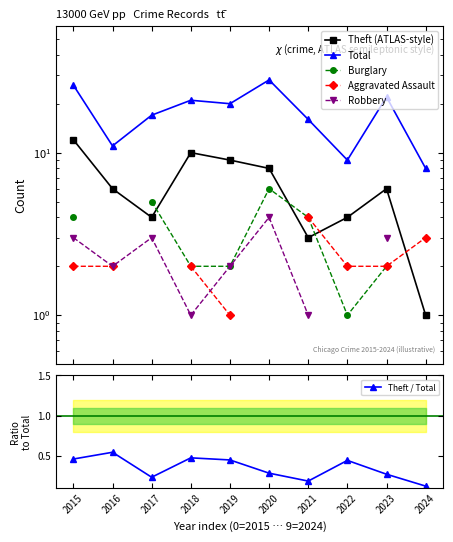

True or false: Aggravated Assault and Theft / Total intersect in this chart.

False